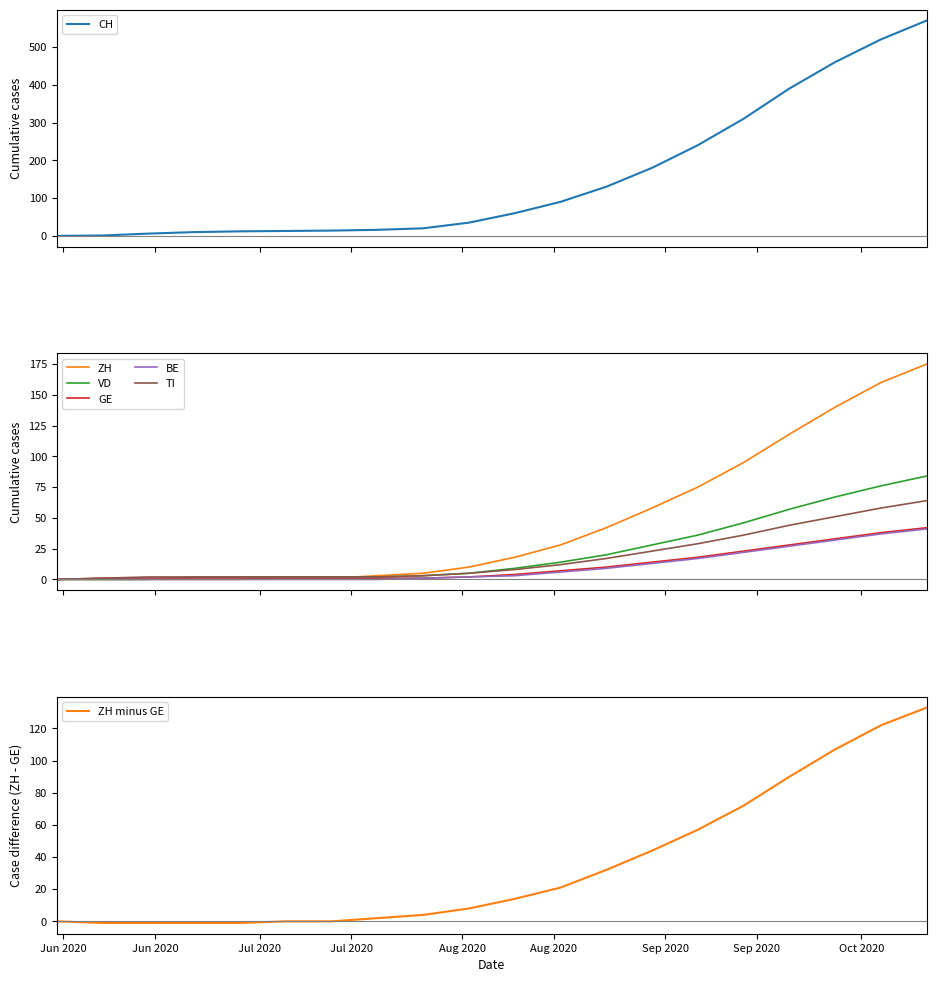

At how many categories does at least one series exceed 33?

11